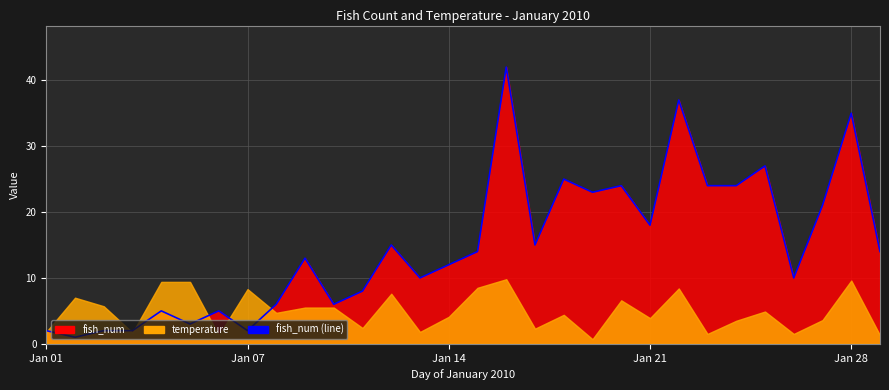

Which label corresponds to the smallest value in the chart?

Jan 07